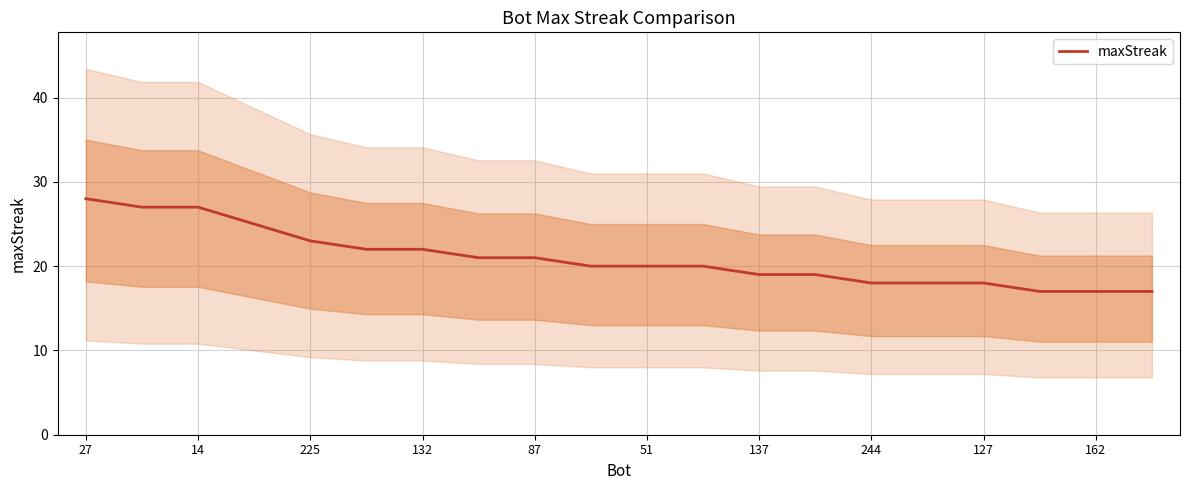

How many categories are shown in the chart?

20